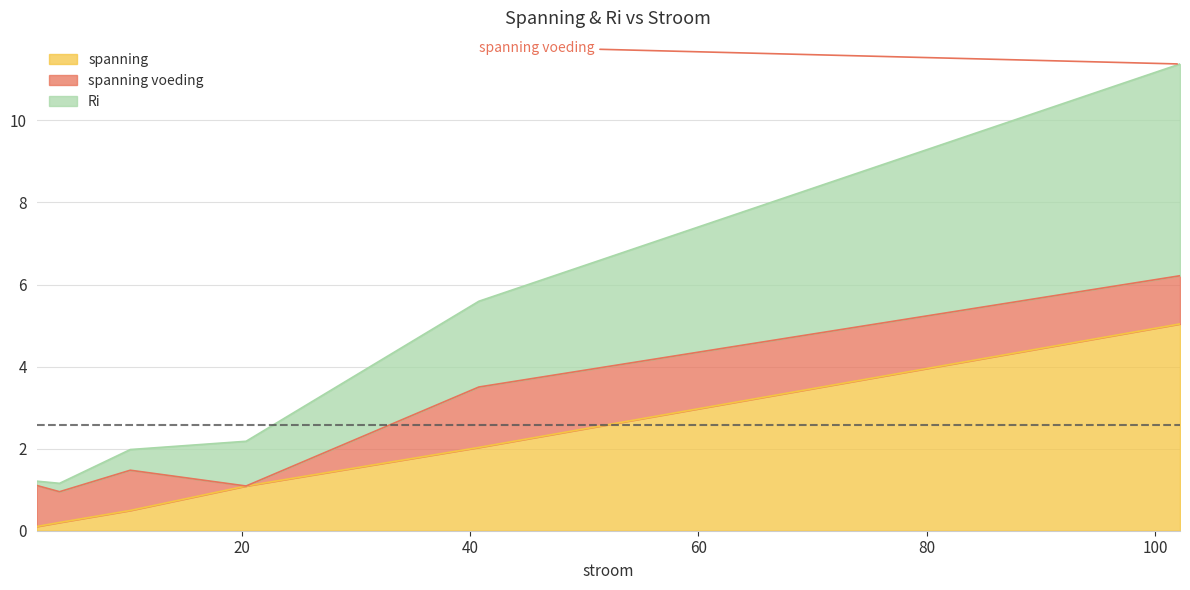

True or false: spanning voeding and spanning cross at least once.

False